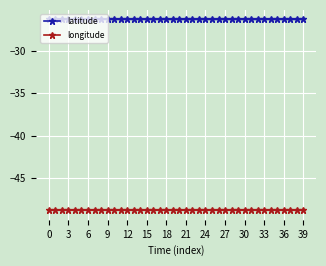

What is the average value of the longitude series?

-48.8